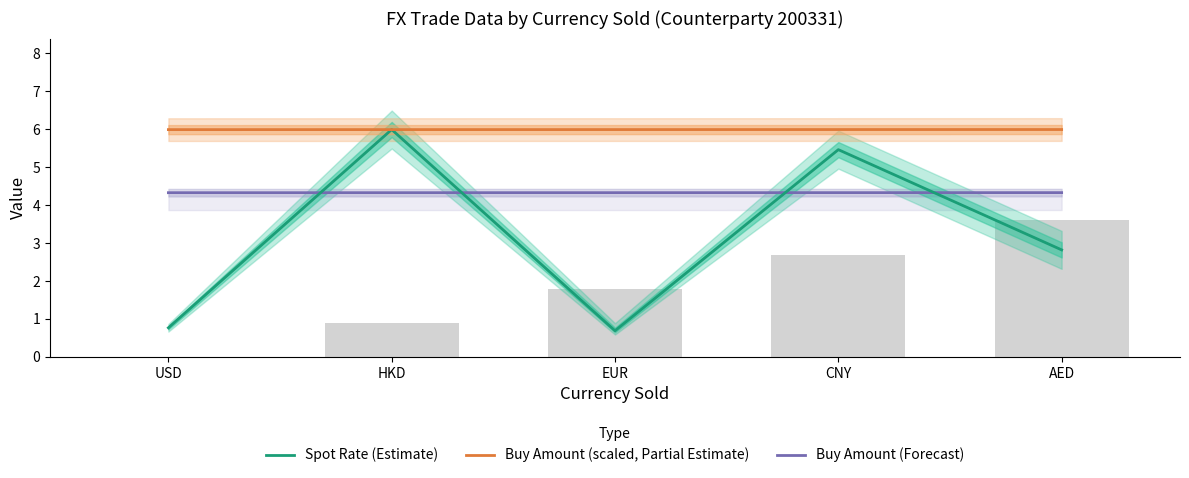

What is the sum of the Buy Amount (Forecast) values at AED and EUR?

8.7